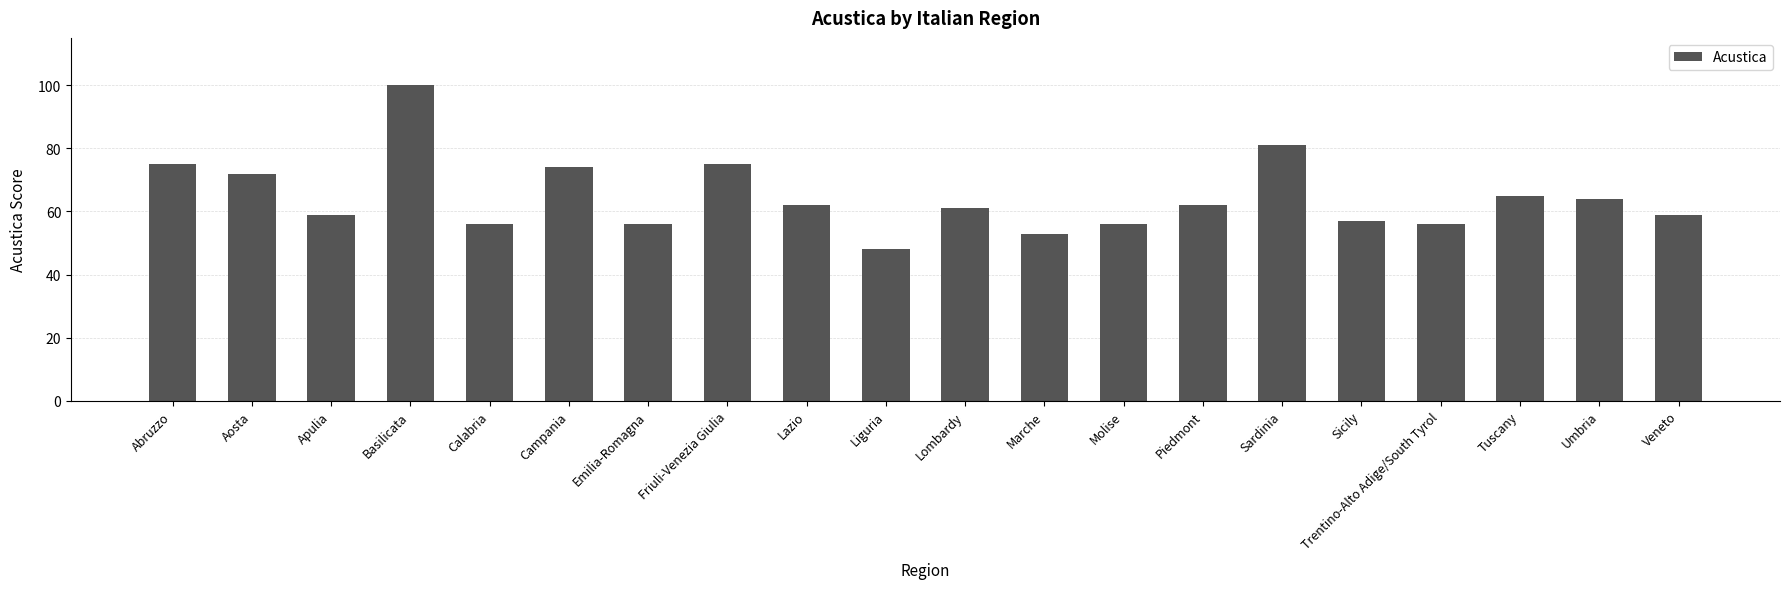

Is it true that the value at Trentino-Alto Adige/South Tyrol is 56?

True